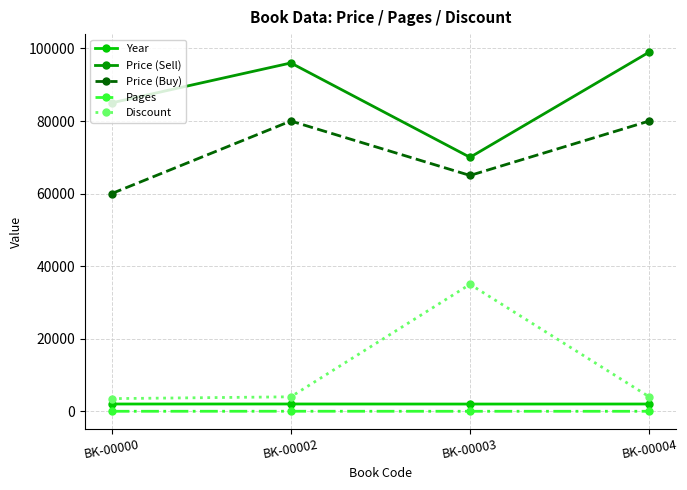

Is the value of Pages at BK-00003 greater than the value of Year at BK-00004?

No